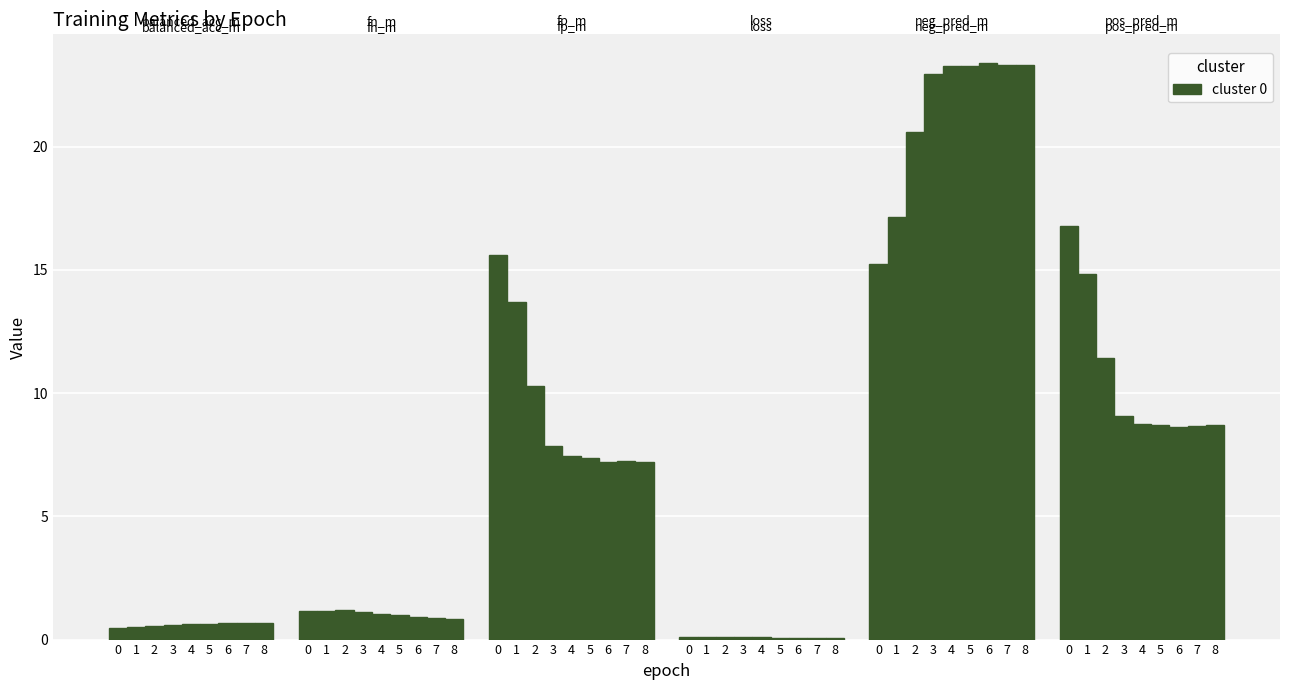

Reading left to right, extract all data points from this chart.

balanced_acc_m: 0=0.5	1=0.5	2=0.6	3=0.6	4=0.6	5=0.6	6=0.7	7=0.7	8=0.7
fn_m: 0=1.2	1=1.2	2=1.2	3=1.1	4=1.0	5=1.0	6=0.9	7=0.9	8=0.8
fp_m: 0=15.6	1=13.7	2=10.3	3=7.9	4=7.5	5=7.4	6=7.2	7=7.2	8=7.2
loss: 0=0.1	1=0.1	2=0.1	3=0.1	4=0.1	5=0.1	6=0.1	7=0.1	8=0.1
neg_pred_m: 0=15.2	1=17.2	2=20.6	3=22.9	4=23.3	5=23.3	6=23.4	7=23.3	8=23.3
pos_pred_m: 0=16.8	1=14.8	2=11.4	3=9.1	4=8.7	5=8.7	6=8.6	7=8.7	8=8.7